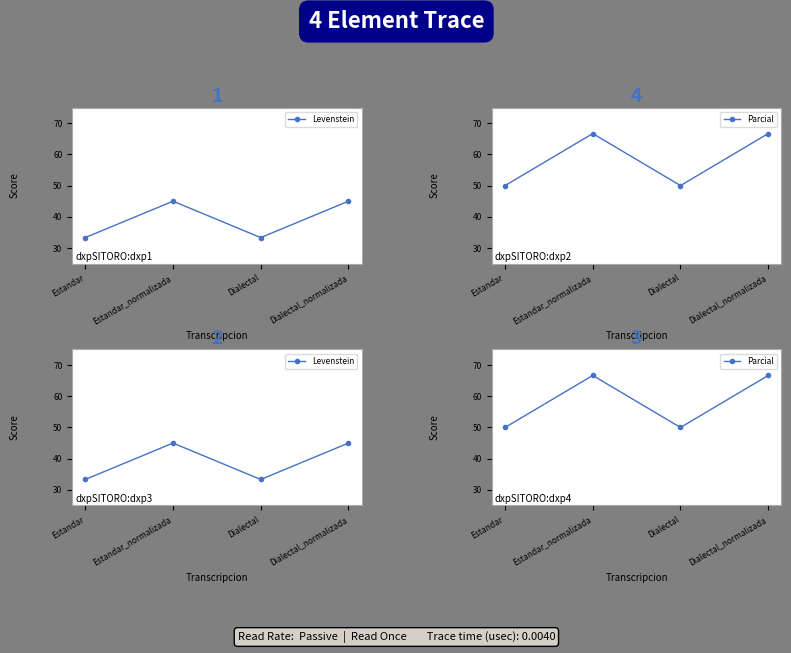

What is the minimum value for Levenstein?

33.3